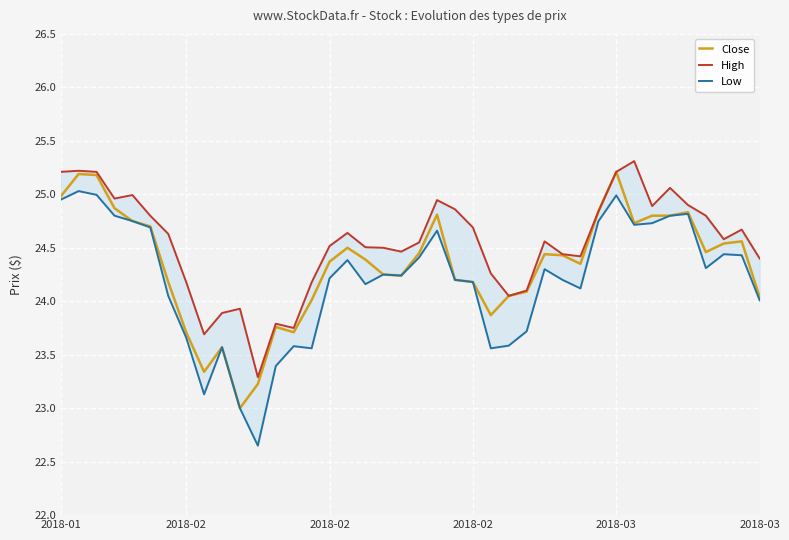

True or false: Close and High intersect in this chart.

False